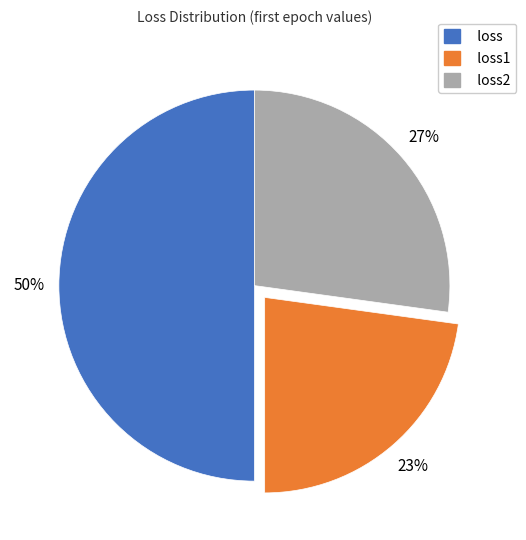

To the nearest percent, what is the difference between the loss2 and loss1 slice percentages?

4%